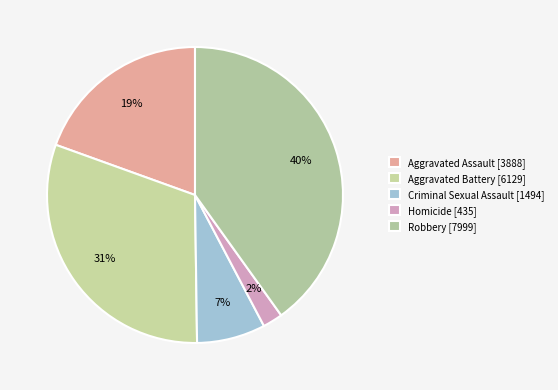

To the nearest percent, what is the difference between the largest and smallest slice percentages?

38%